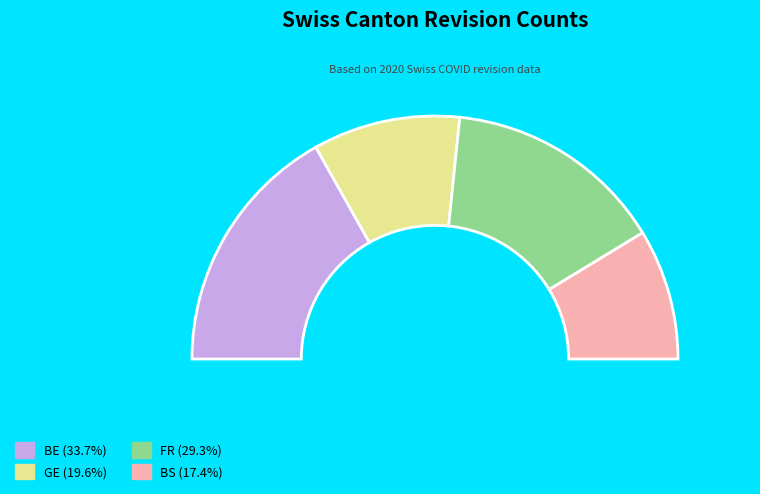

Does GE account for over 50% of the chart?

No